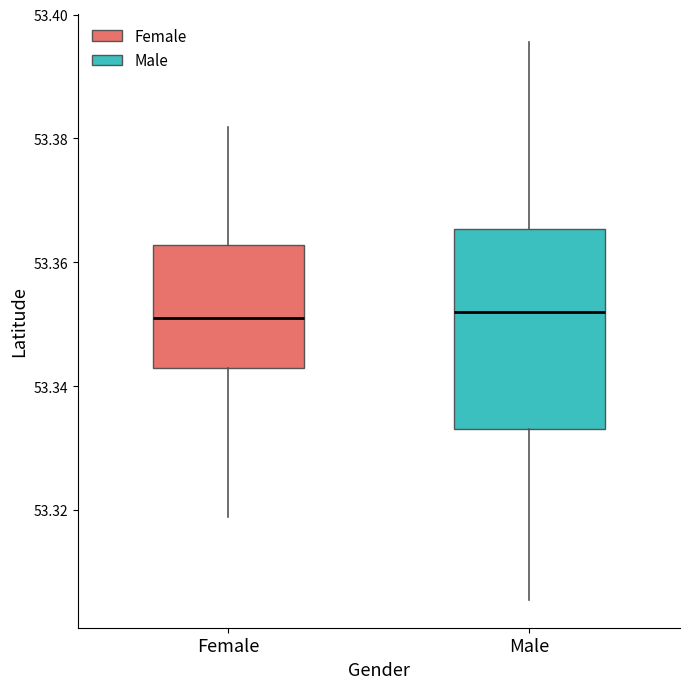

Which box is the tallest, from its lower edge to its upper edge?

Male